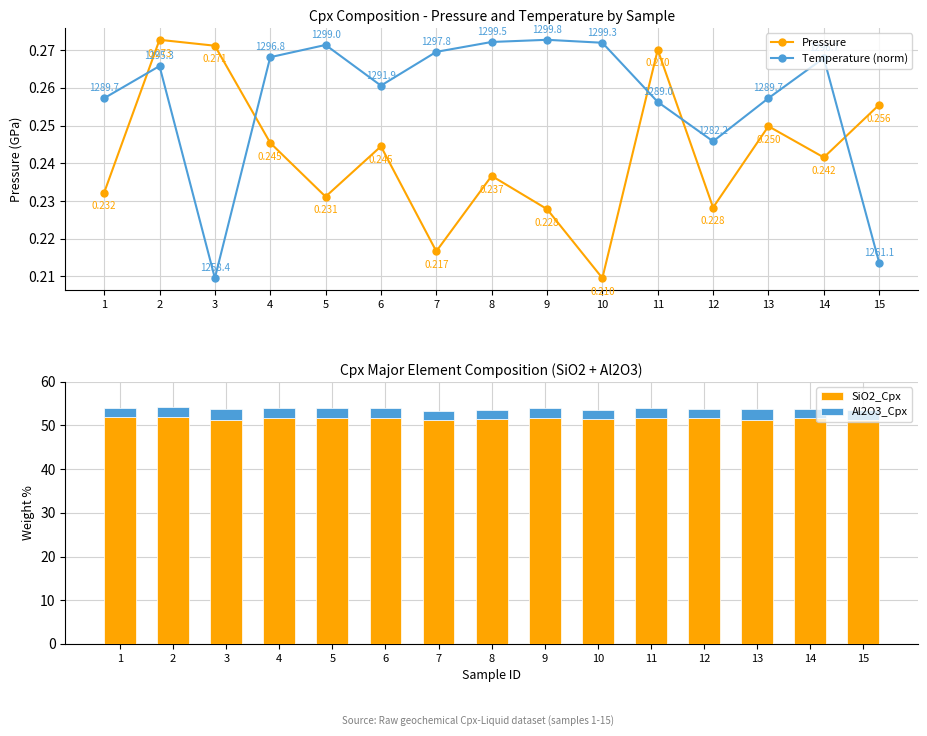

True or false: Temperature (norm) has a value of 0.3 at 14.

True